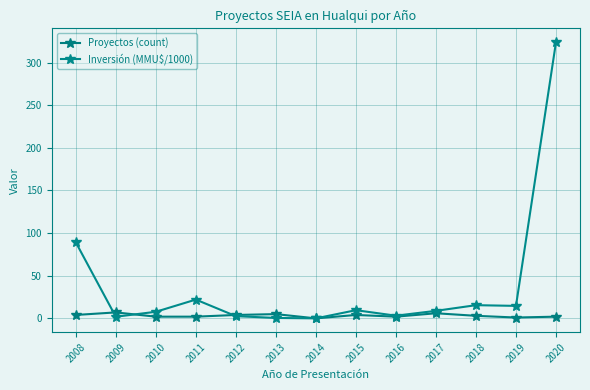

How many data points in Inversión (MMU$/1000) are above 8?

7